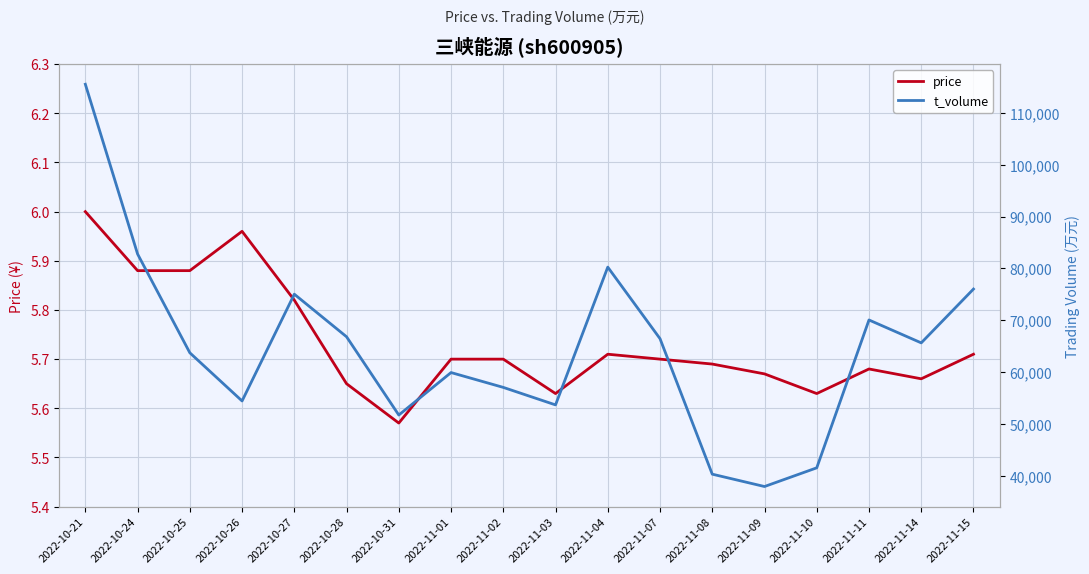

Reading right to left, transcribe all the data shown in this chart.

price: 5.7	5.7	5.7	5.6	5.7	5.7	5.7	5.7	5.6	5.7	5.7	5.6	5.7	5.8	6.0	5.9	5.9	6.0
t_volume: 76012.0	65636.0	70050.0	41545.0	37940.0	40322.0	66446.0	80240.0	53678.0	57052.0	59913.0	51723.0	66813.0	75022.0	54436.0	63725.0	82770.0	115498.0